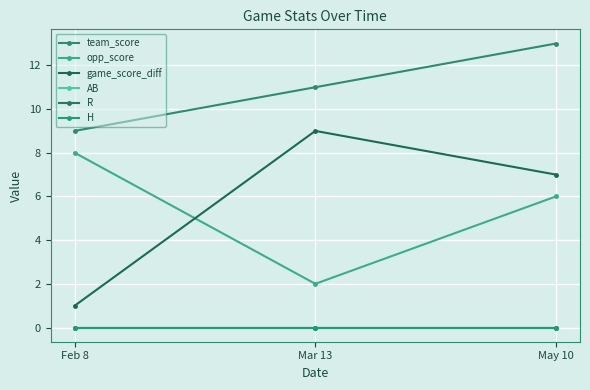

What position from the left is Mar 13?

2